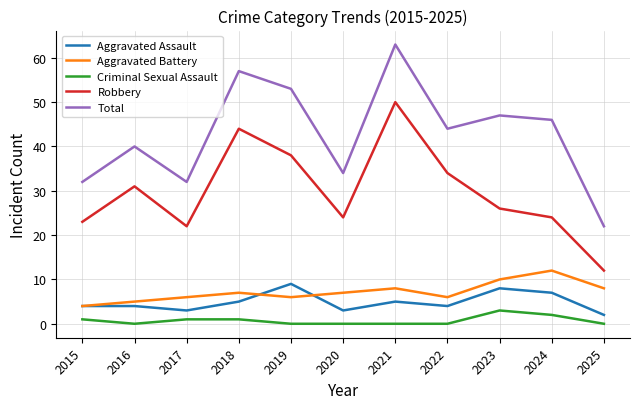

What is the minimum value for Aggravated Assault?

2